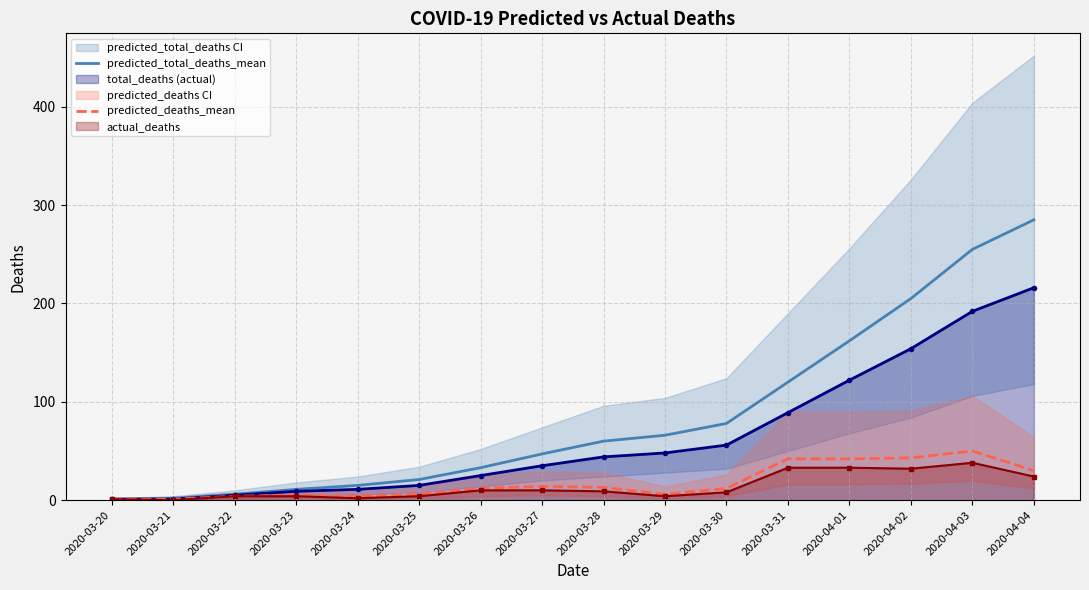

True or false: predicted_deaths_mean has a value of 14 at 2020-03-27.

True